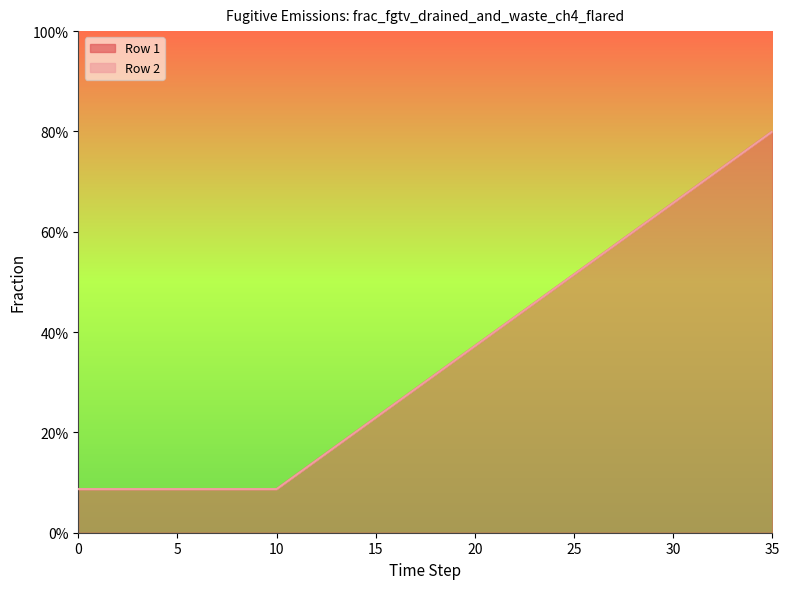

True or false: Row 1 and Row 2 intersect in this chart.

False